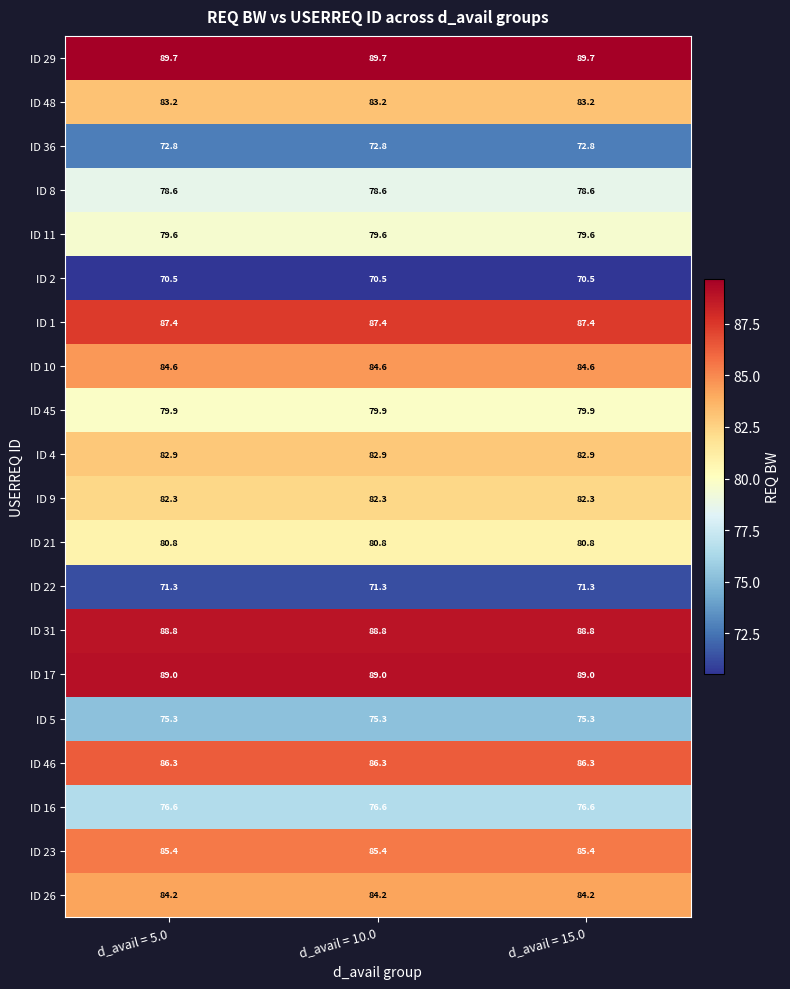

What is the average value of the ID 31 series?

88.8